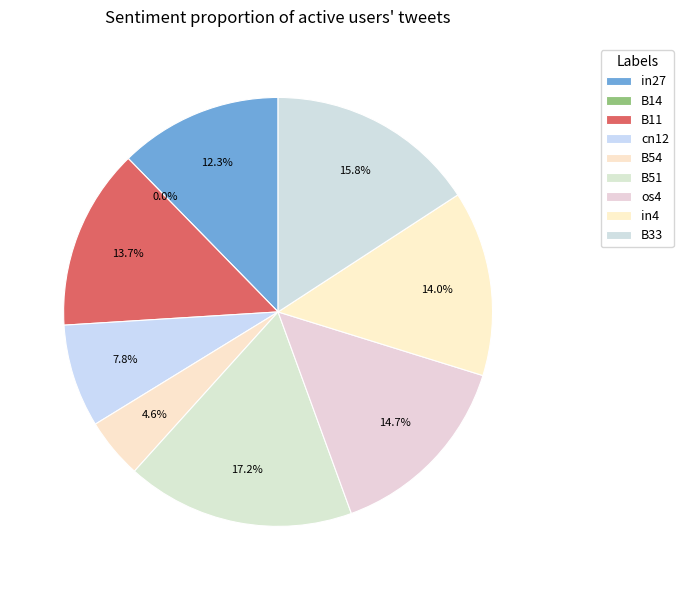

The B11 slice represents 1% of the pie. True or false?

False